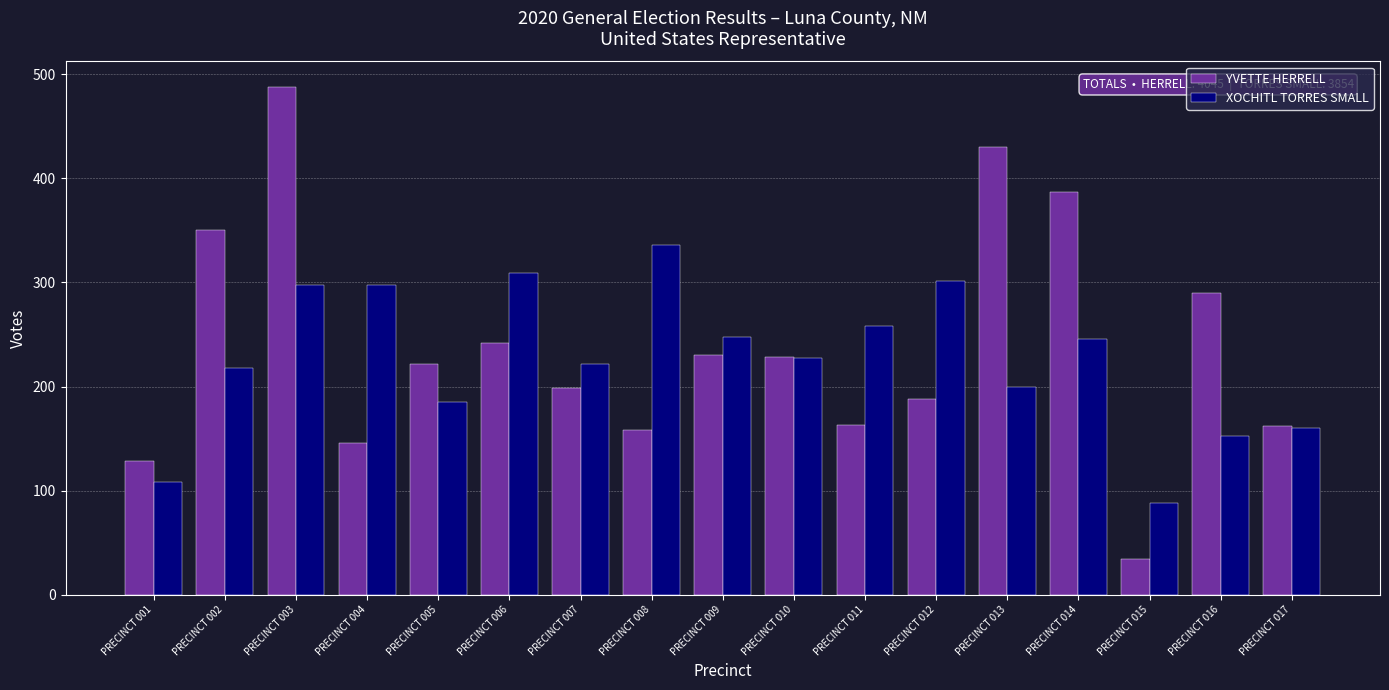

How many bars are there in each group?

2